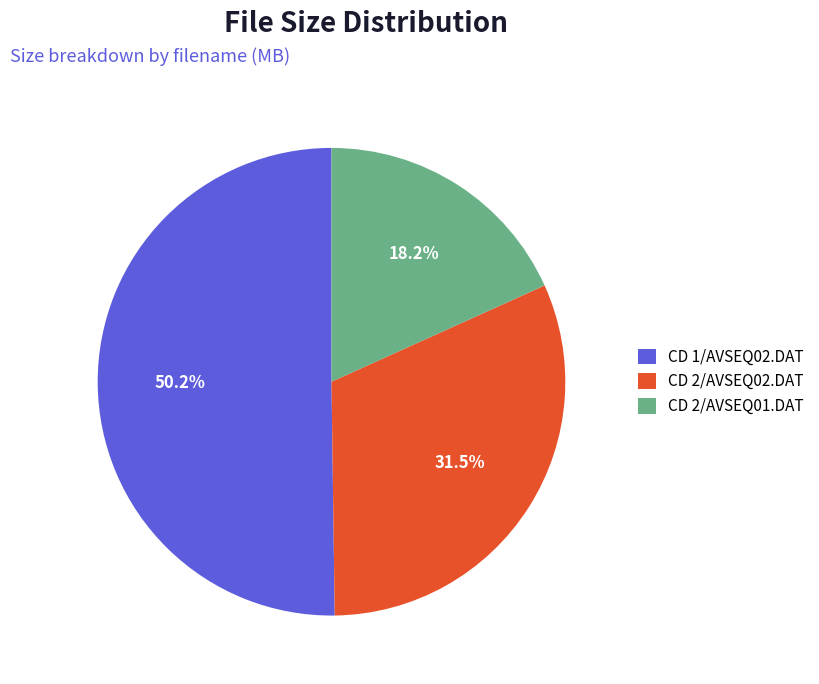

What percentage is NOT represented by CD 2/AVSEQ02.DAT?

68.5%